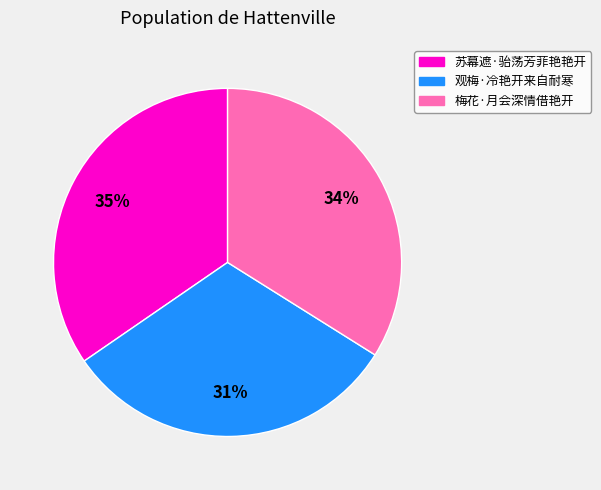

Between 观梅·冷艳开来自耐寒 and 苏幕遮·骀荡芳菲艳艳开, which is larger?

苏幕遮·骀荡芳菲艳艳开